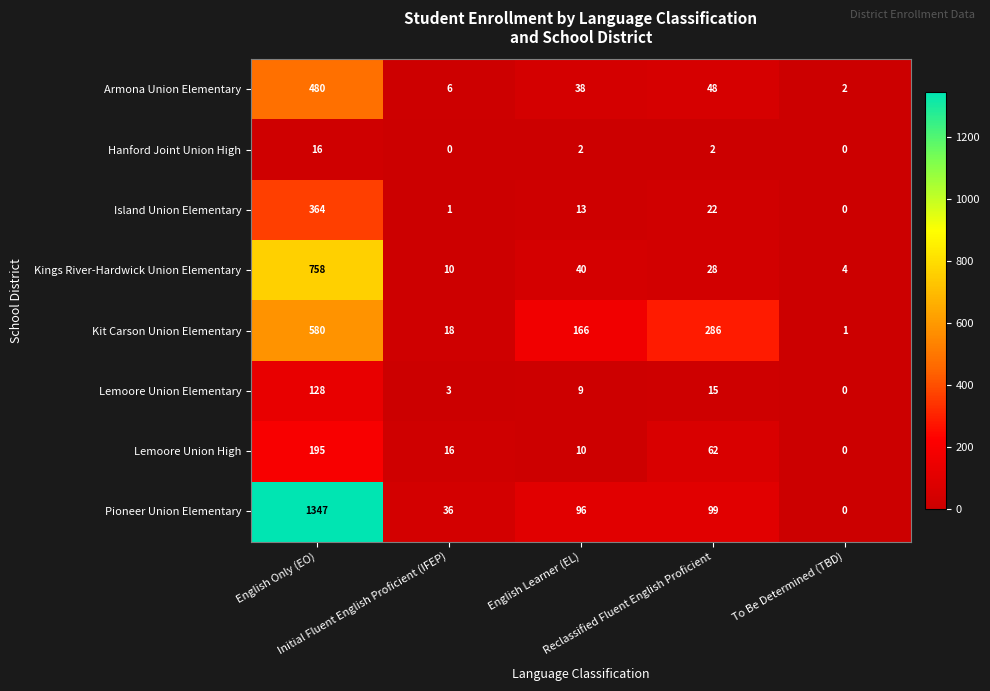

Which series has the largest range (max minus min)?

Pioneer Union Elementary